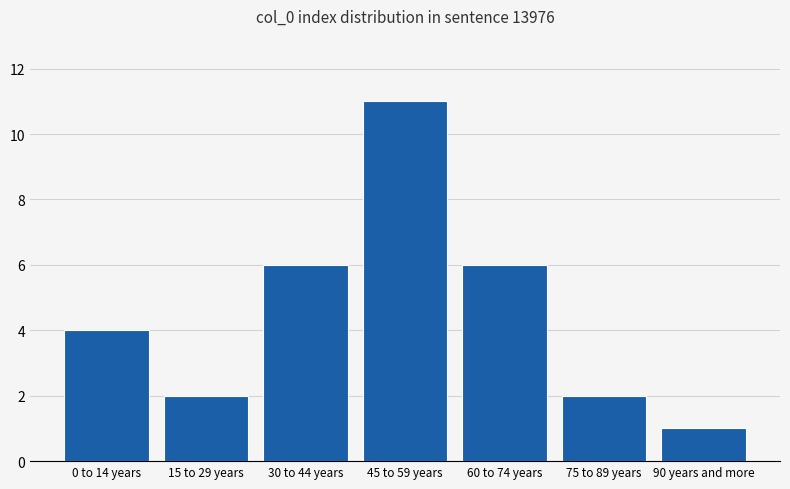

Reading left to right, extract all data points from this chart.

4	2	6	11	6	2	1